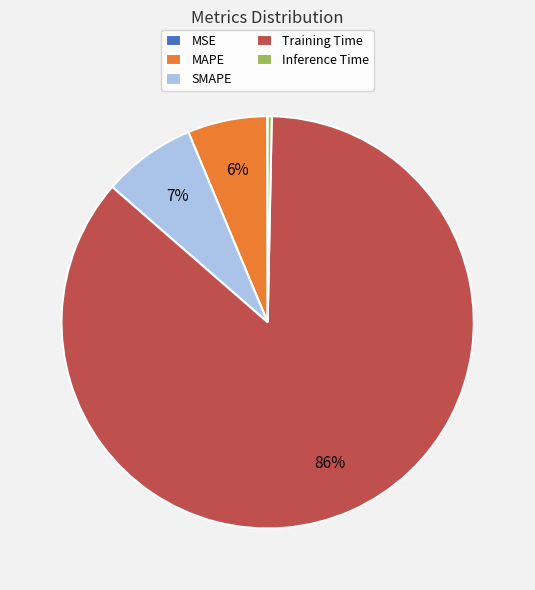

To the nearest percent, what is the average slice percentage?

20%